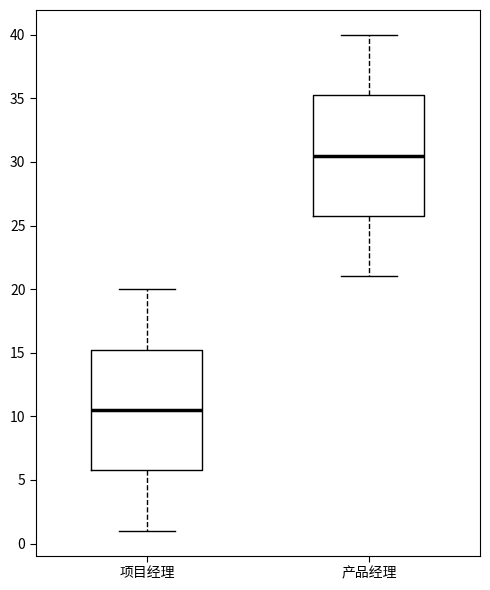

Reading left to right, transcribe this box plot: for each box, give where its median line is, the range the box spans, and where its two whiskers end, as read against the y-axis. The values are not printed on the chart, so give them approximately, as read against the axis.

项目经理: median 10.5, box 6.0 to 15.5, whiskers 1.0 to 20.0
产品经理: median 30.5, box 26.0 to 35.5, whiskers 21.0 to 40.0